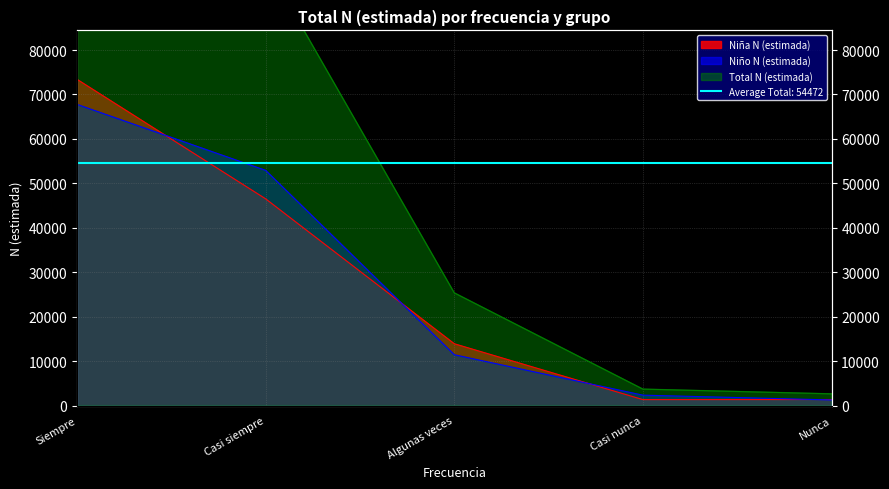

The Total N (estimada) series shows 39937 at Algunas veces. True or false?

False